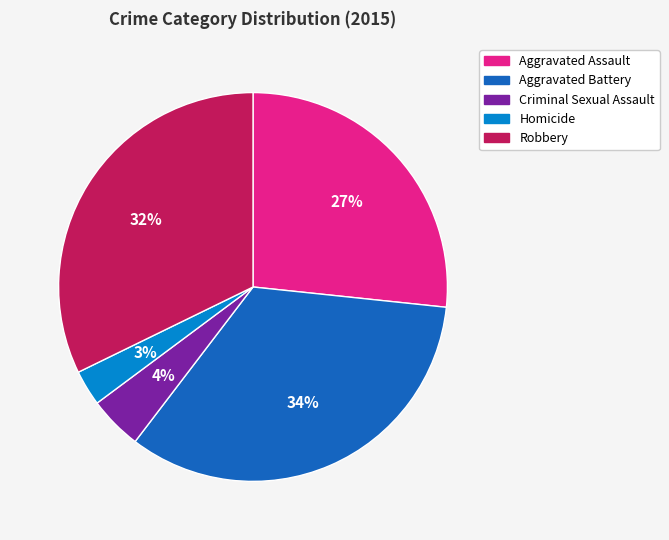

Approximately how many times larger is the value at Aggravated Assault compared to Robbery?

0.8